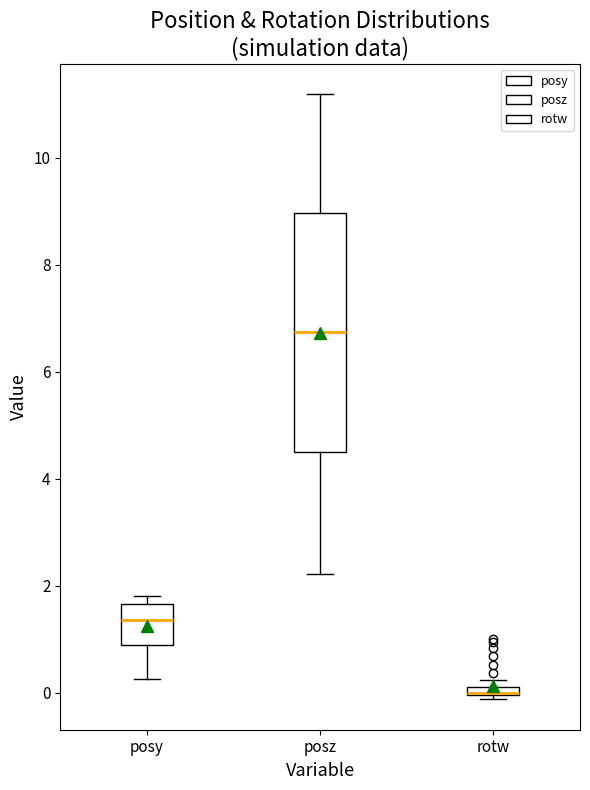

Which box is the tallest, from its lower edge to its upper edge?

posz